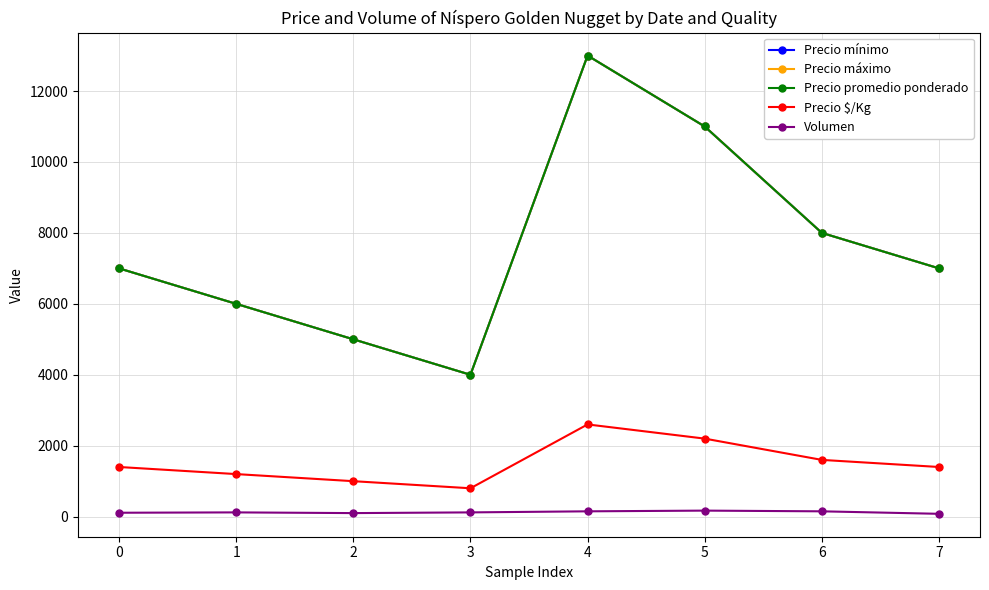

What is the difference between the Precio mínimo values at 2 and 0?

2000